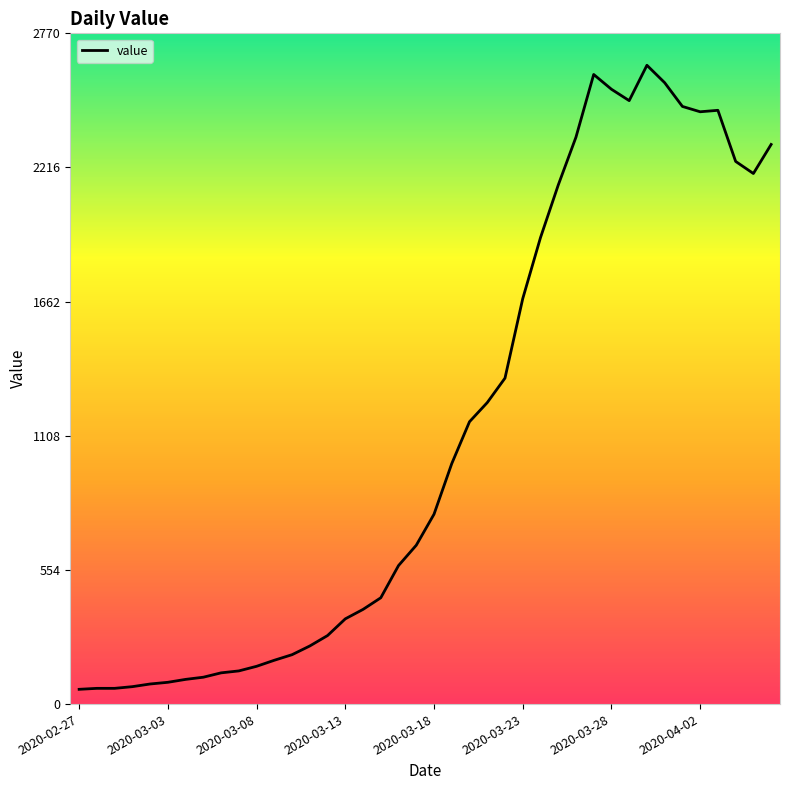

What is the difference between the maximum and minimum values?

2577